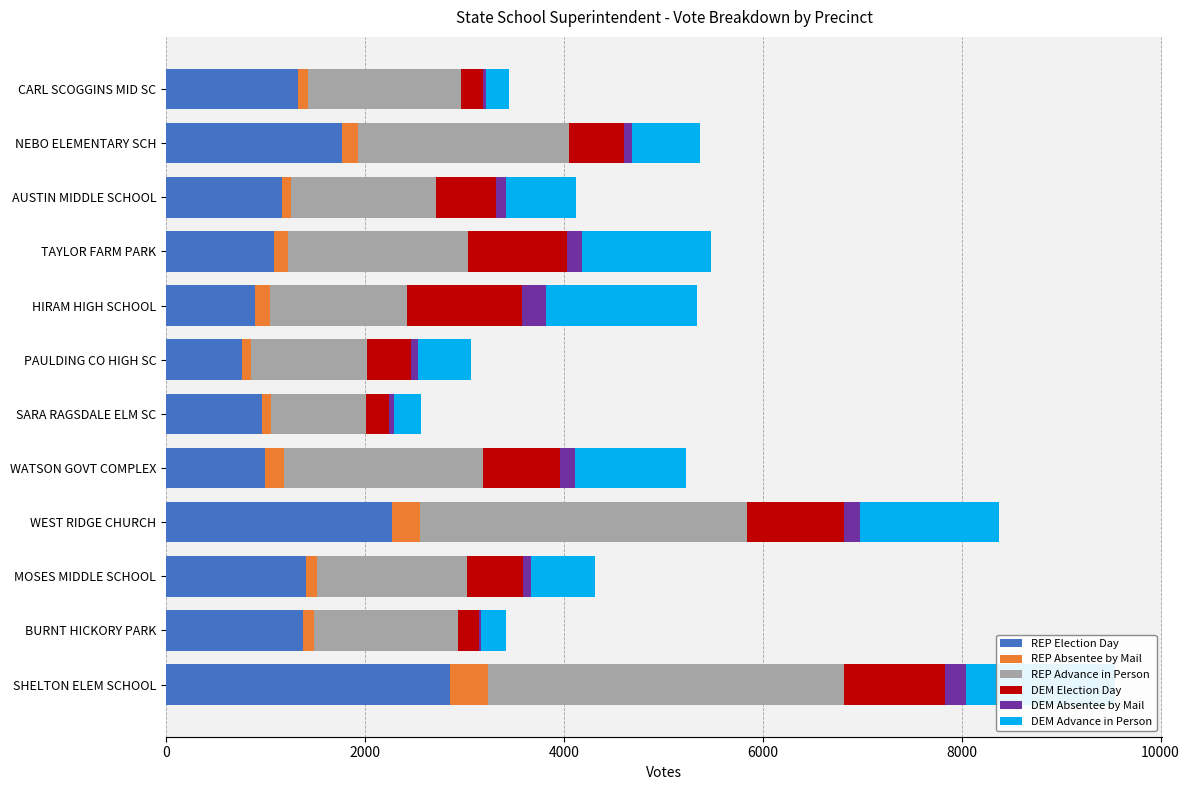

What is the maximum value for REP Election Day?

2855